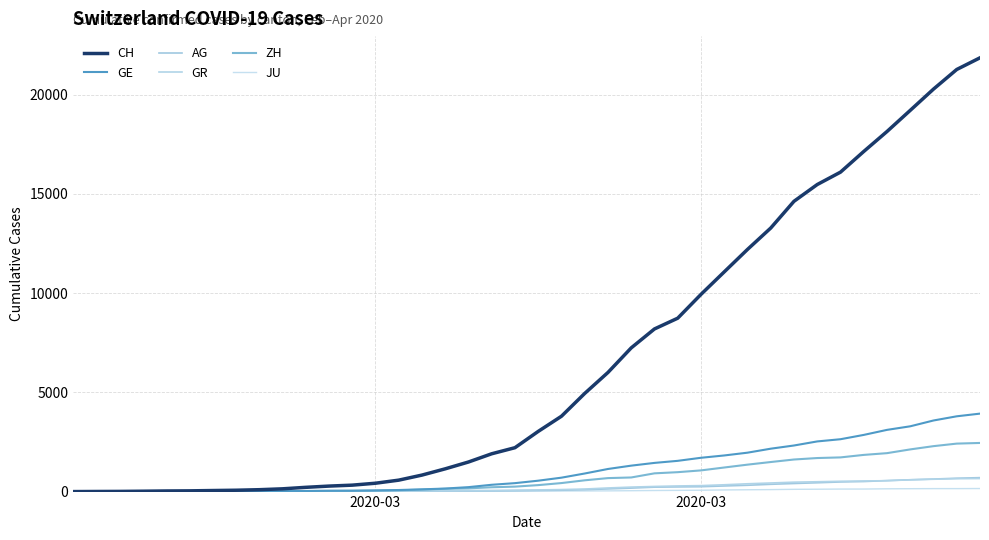

Count the number of data series in this chart.

6